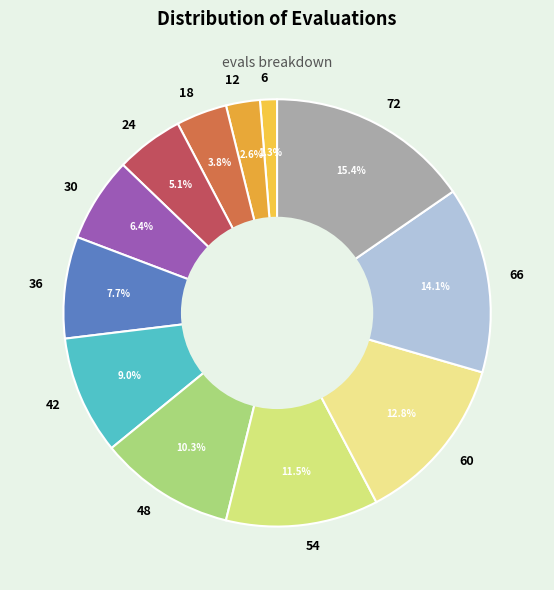

Which has a higher value, 30 or 54?

54